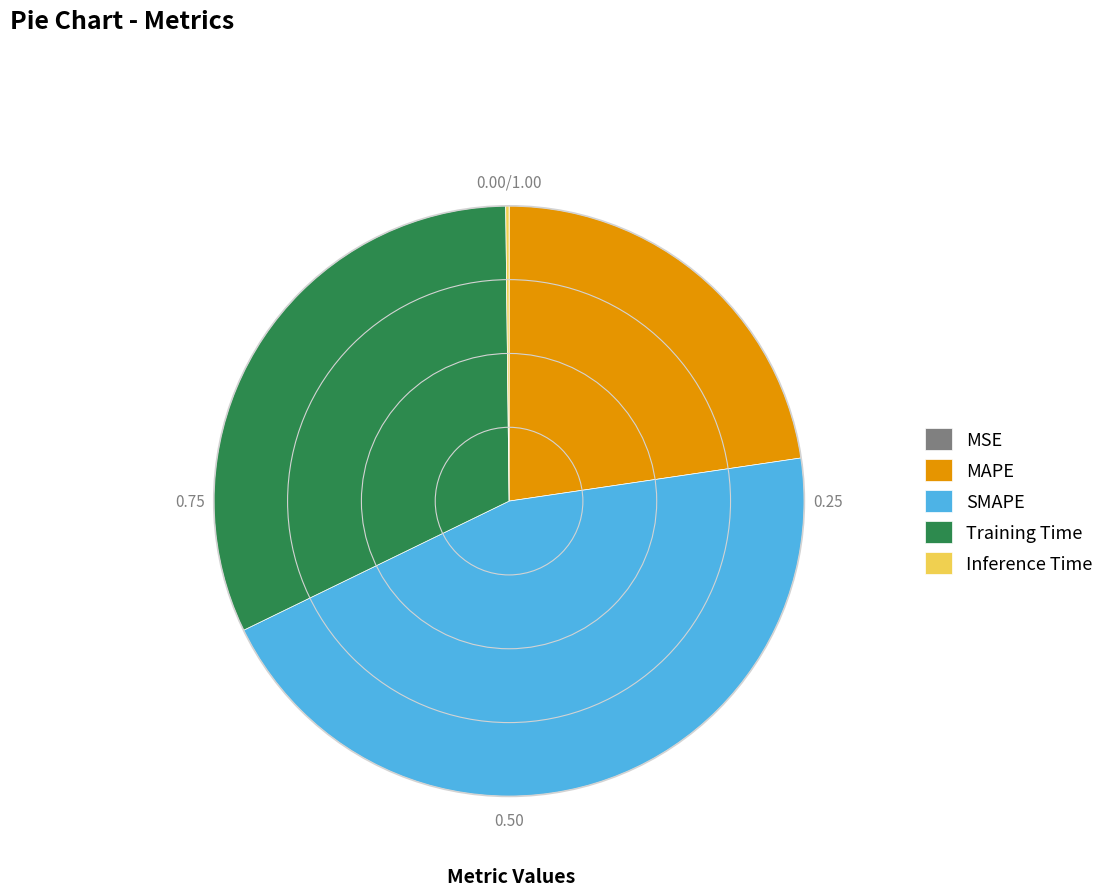

Which category has the biggest portion of the pie?

SMAPE